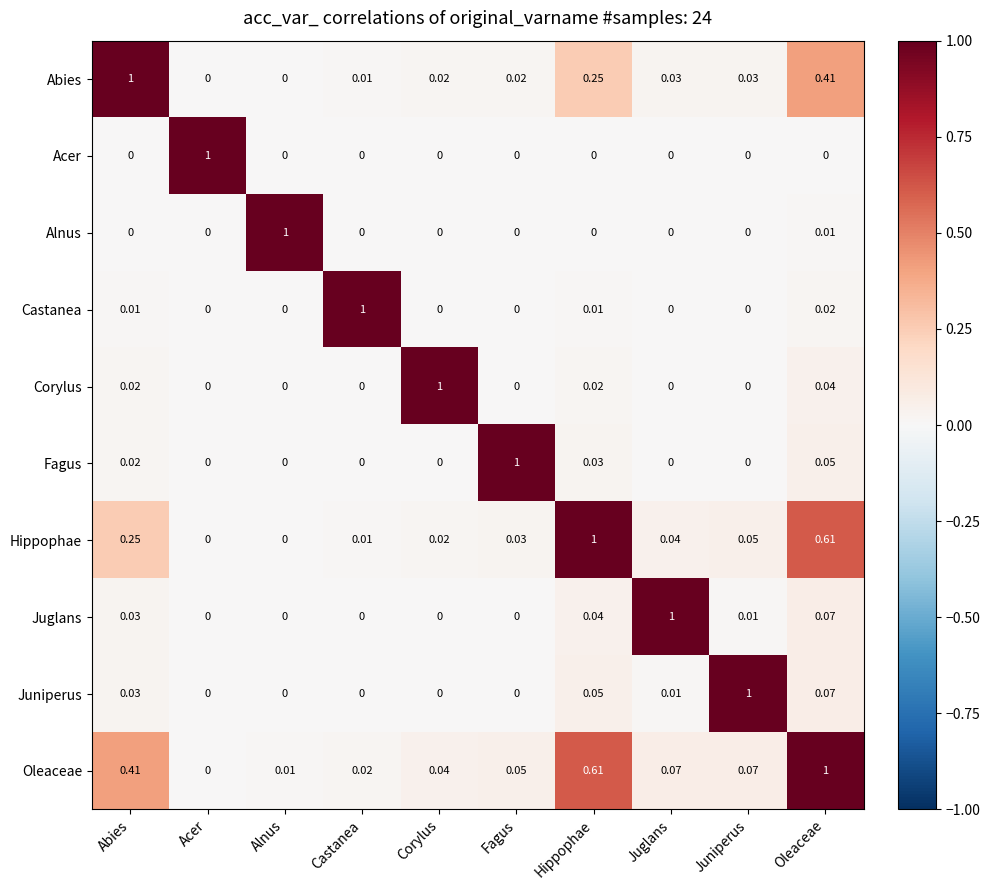

At which label does Castanea reach its peak?

Castanea